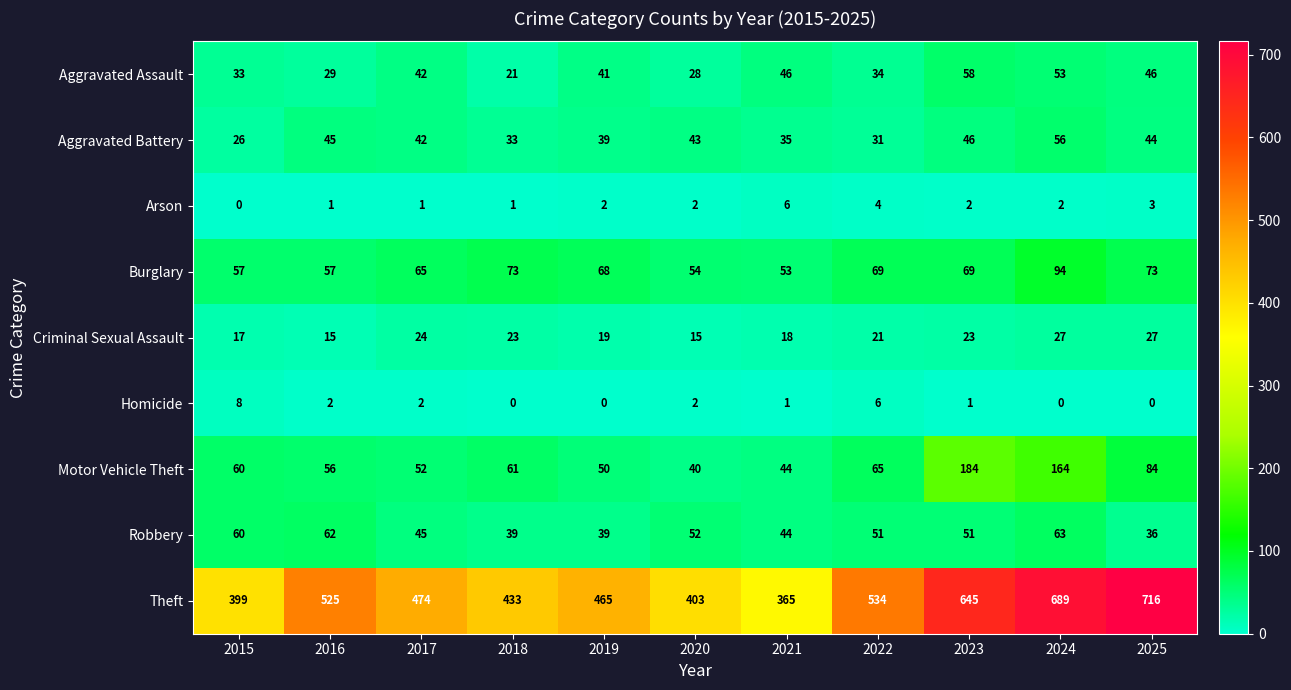

List the series in order of their peak value, highest first.

Theft, Motor Vehicle Theft, Burglary, Robbery, Aggravated Assault, Aggravated Battery, Criminal Sexual Assault, Homicide, Arson